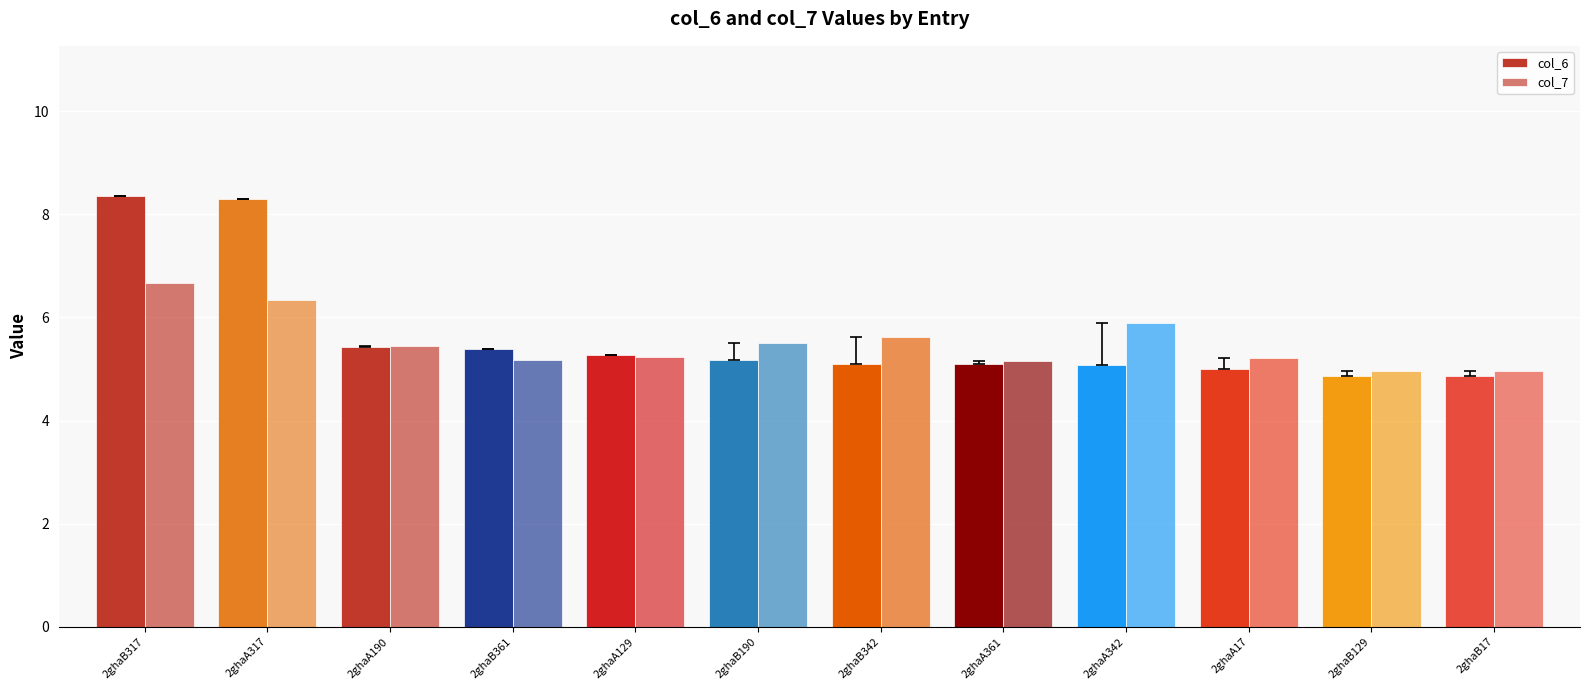

At how many categories does at least one series exceed 6?

2